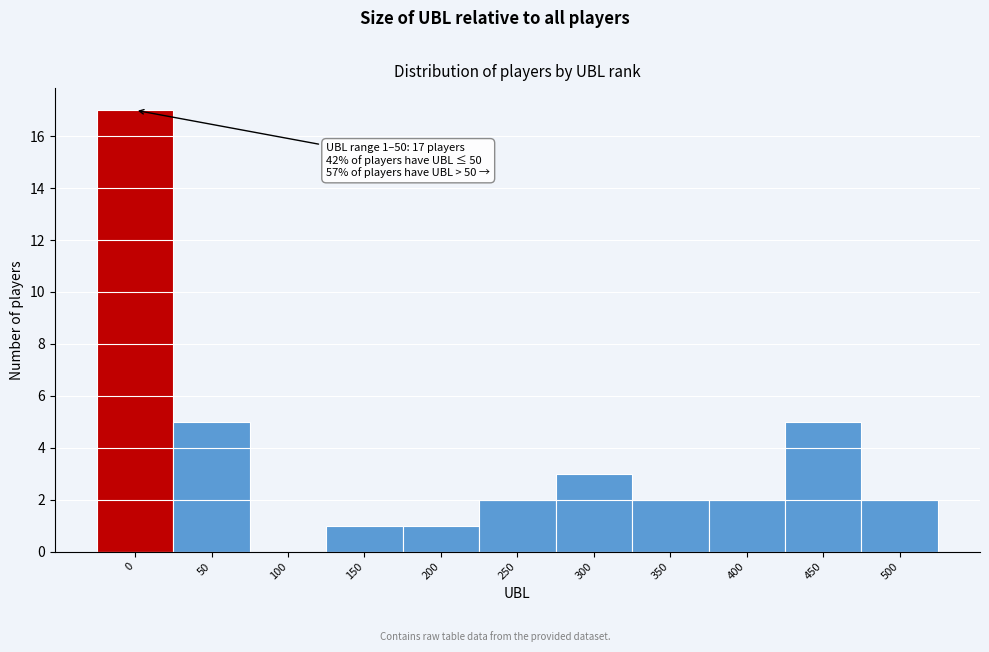

Reading left to right, transcribe all the data shown in this chart.

0=17	50=5	100=0	150=1	200=1	250=2	300=3	350=2	400=2	450=5	500=2